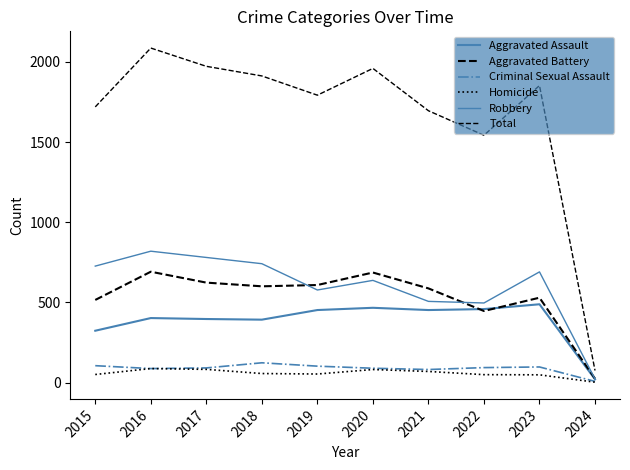

What is the sum of the Aggravated Battery values at 2020 and 2023?

1215